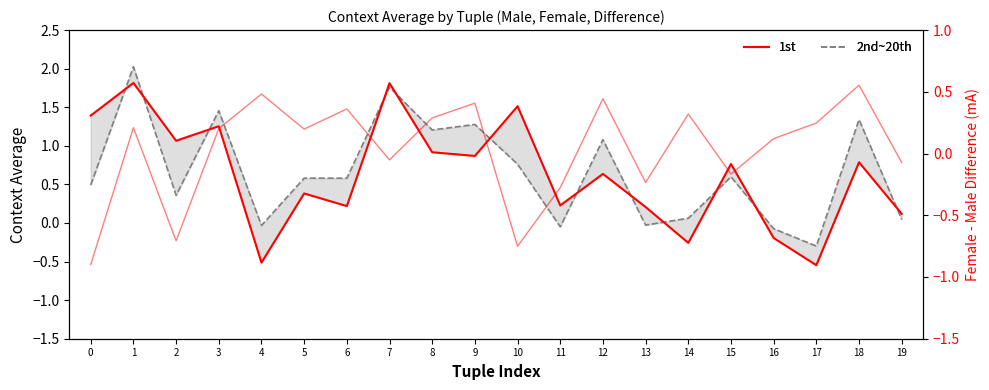

What is the total value across all series at 2?

0.7